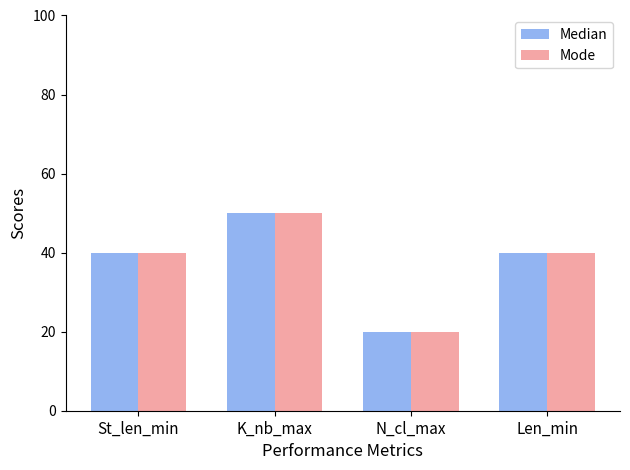

The Mode series shows 8 at N_cl_max. True or false?

False